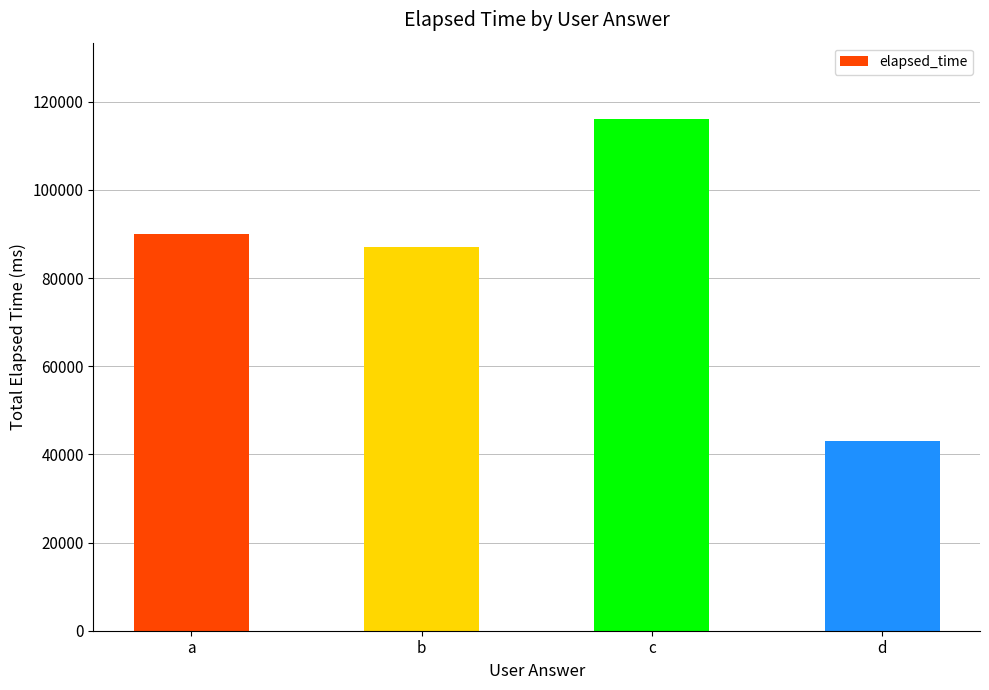

Rank the categories by value from lowest to highest.

d, b, a, c